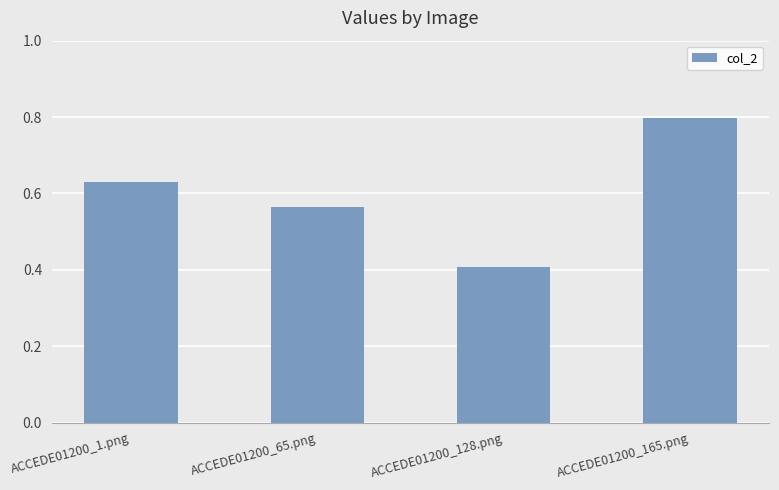

Are the bars horizontal?

No